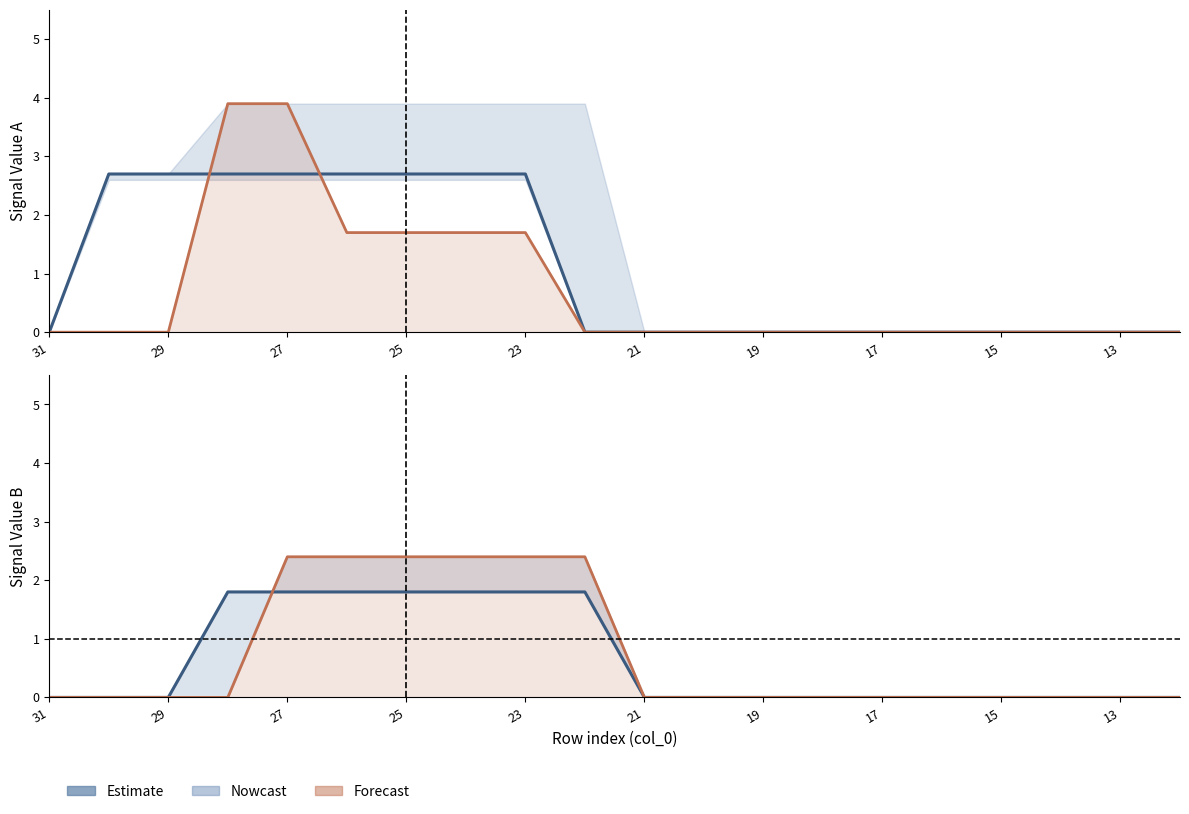

Which category has the lowest value across all series?

31